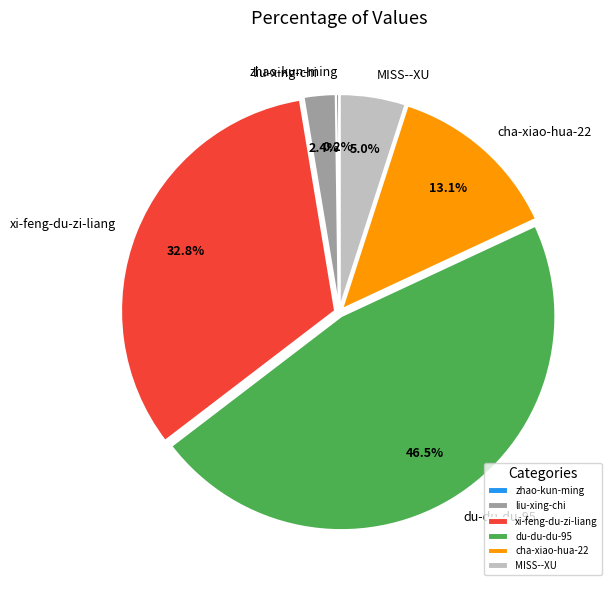

What is the largest slice in the pie chart?

du-du-du-95